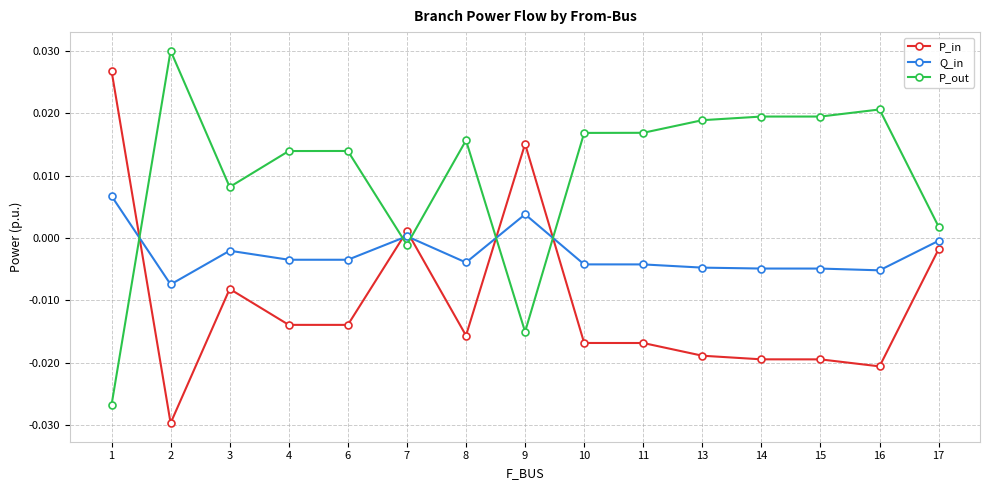

Is the value of P_in at 8 greater than the value of P_out at 9?

No